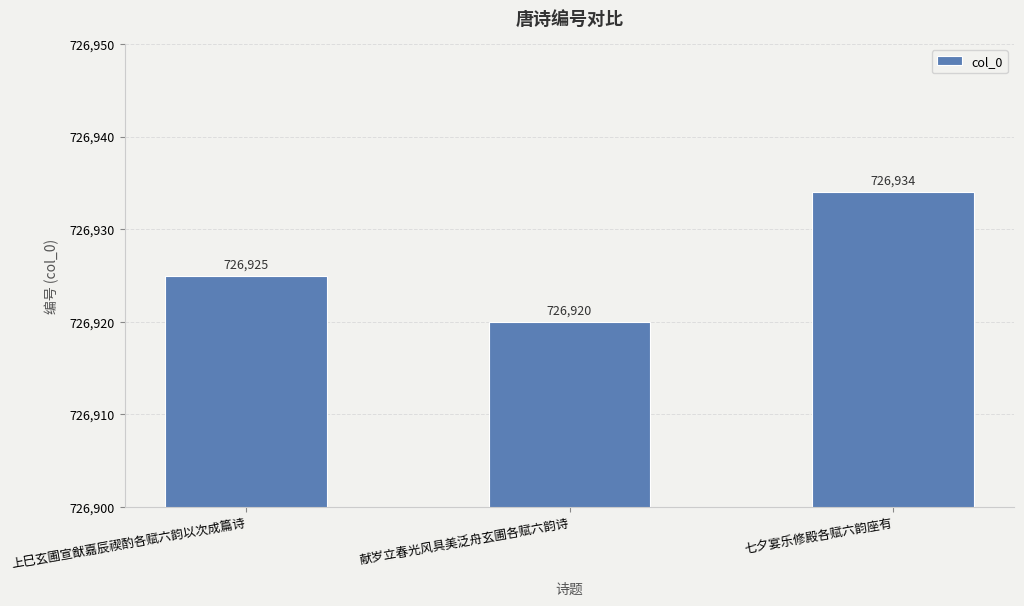

The chart shows a value of 495989 at 上巳玄圃宣猷嘉辰禊酌各赋六韵以次成篇诗. True or false?

False